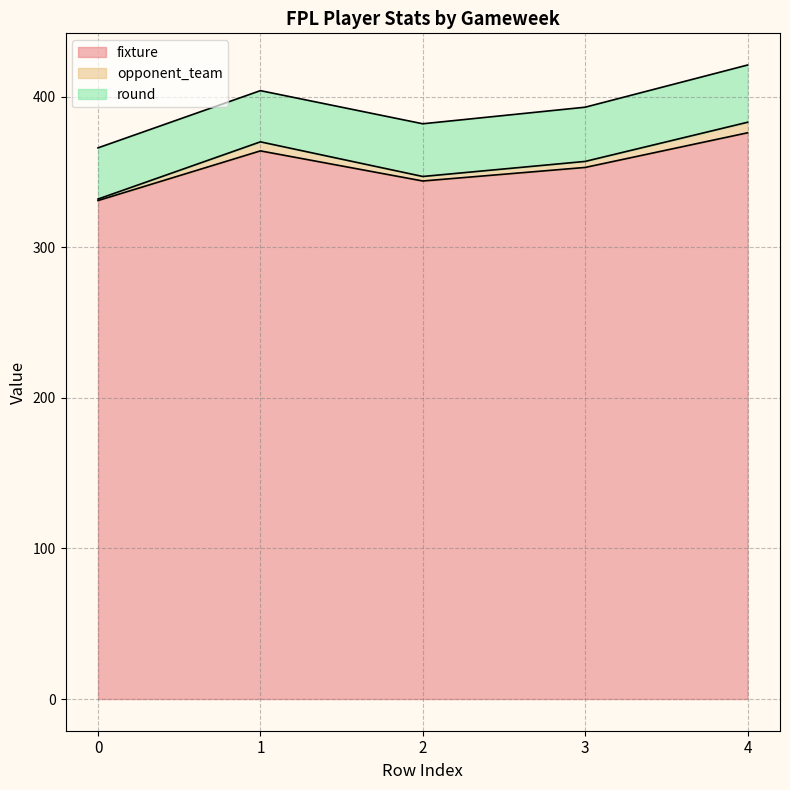

What is the lowest value of the fixture series?

331